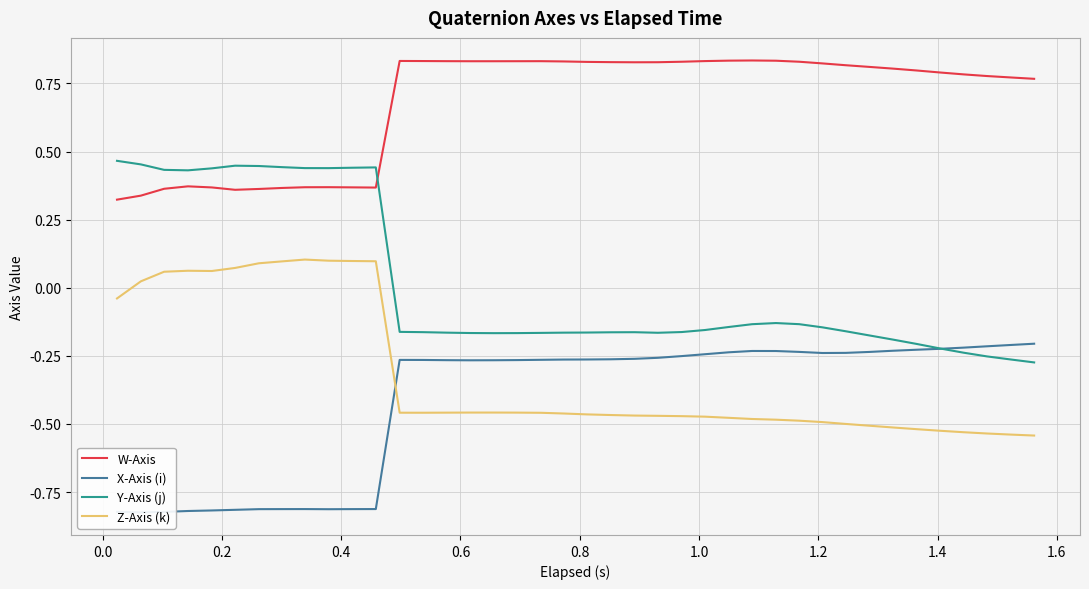

What is the difference between the maximum and second lowest values in the X-Axis (i) series?

0.6